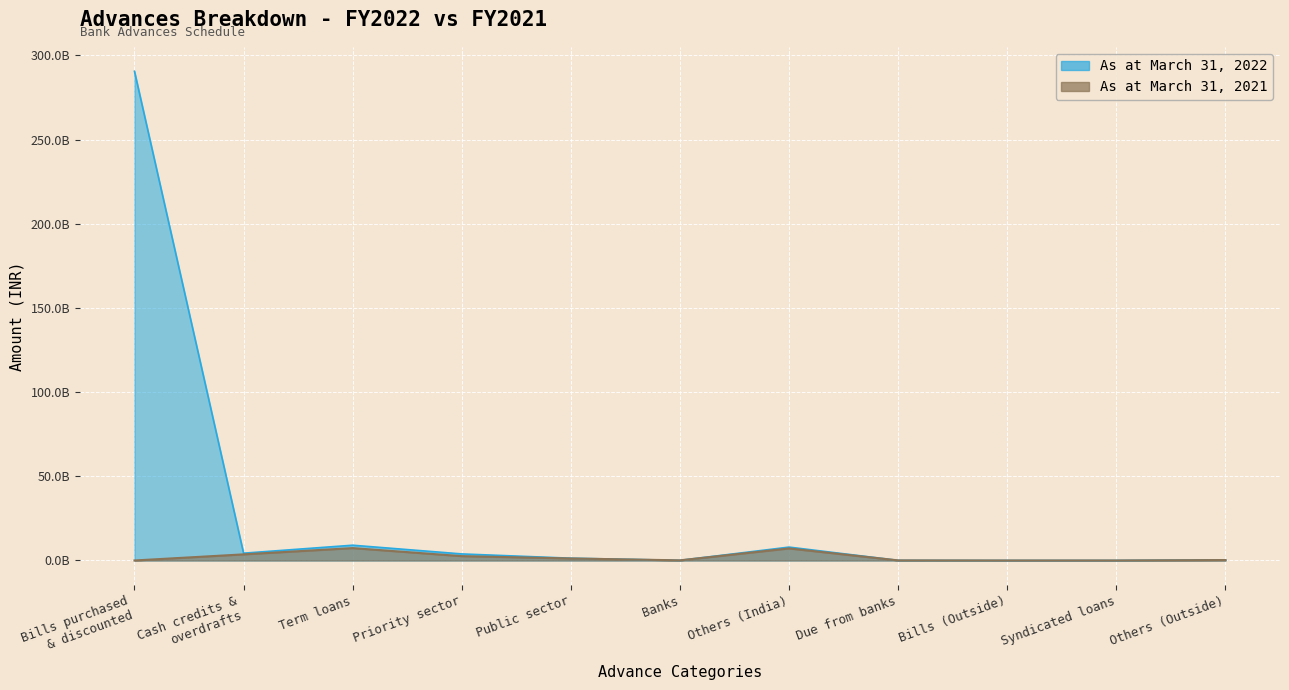

How many data points in As at March 31, 2021 are less than 252410555?

5